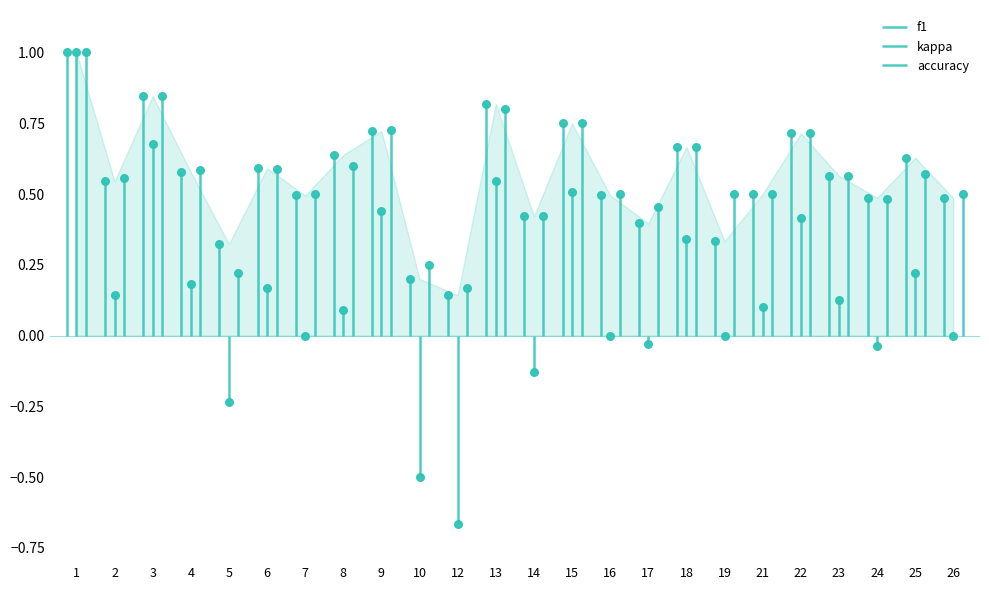

Which series contains the lowest Y value?

kappa